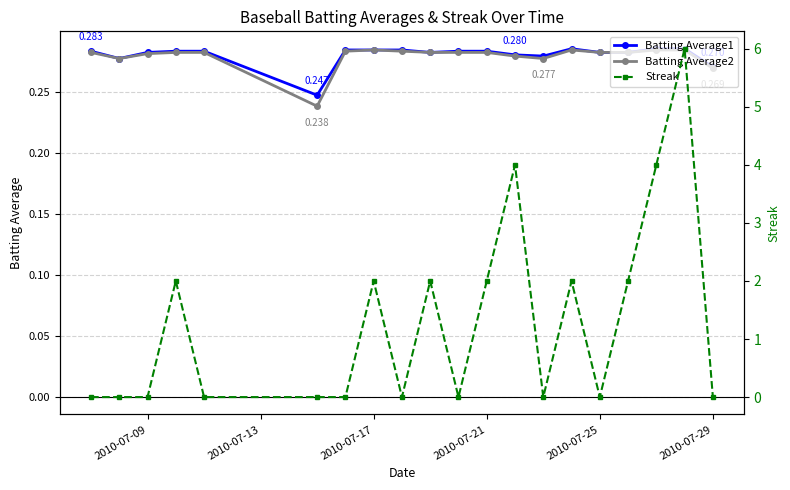

Is this an area chart (filled region under the line)?

No